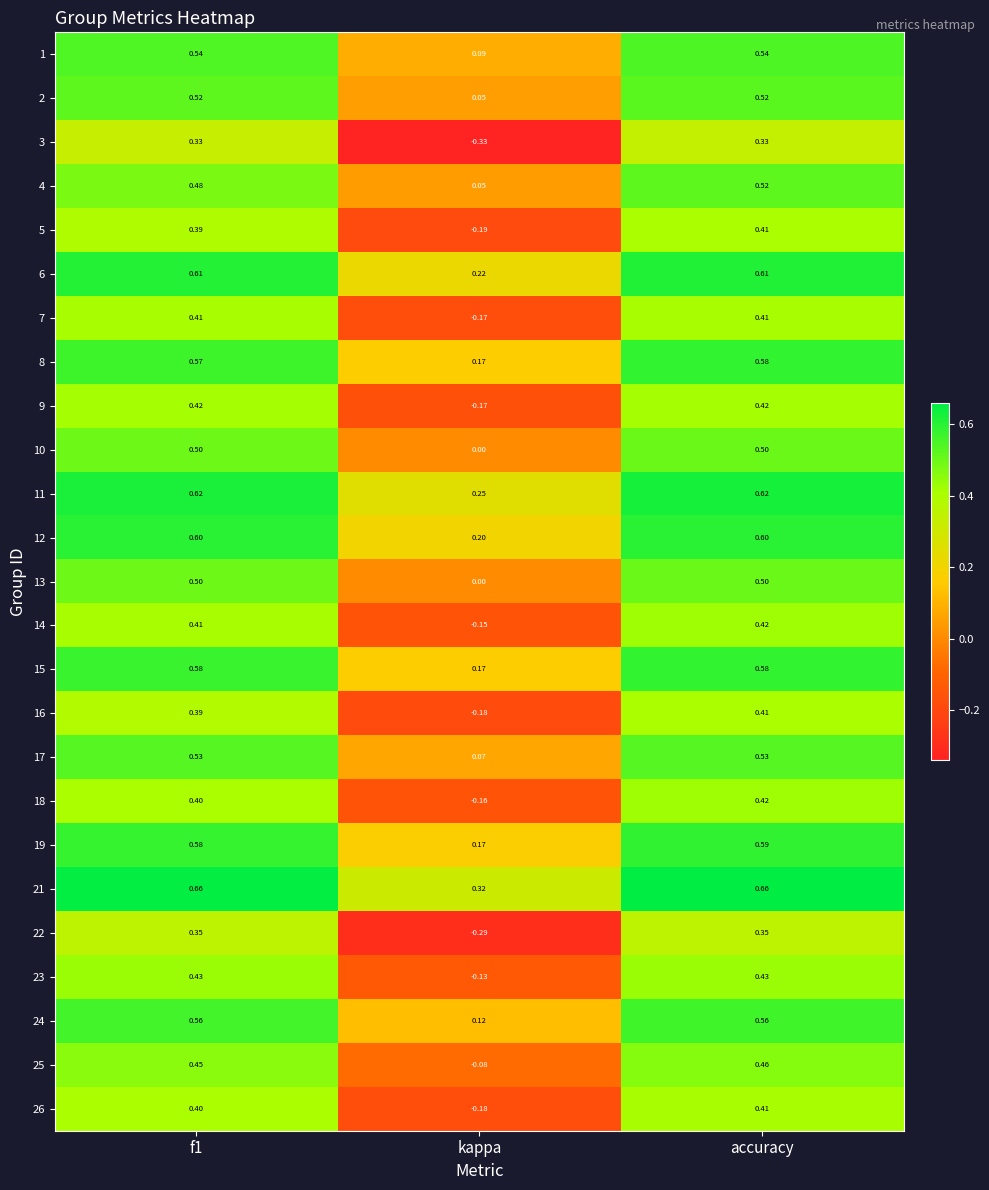

Is the value of 5 at accuracy greater than the value of 15 at accuracy?

No